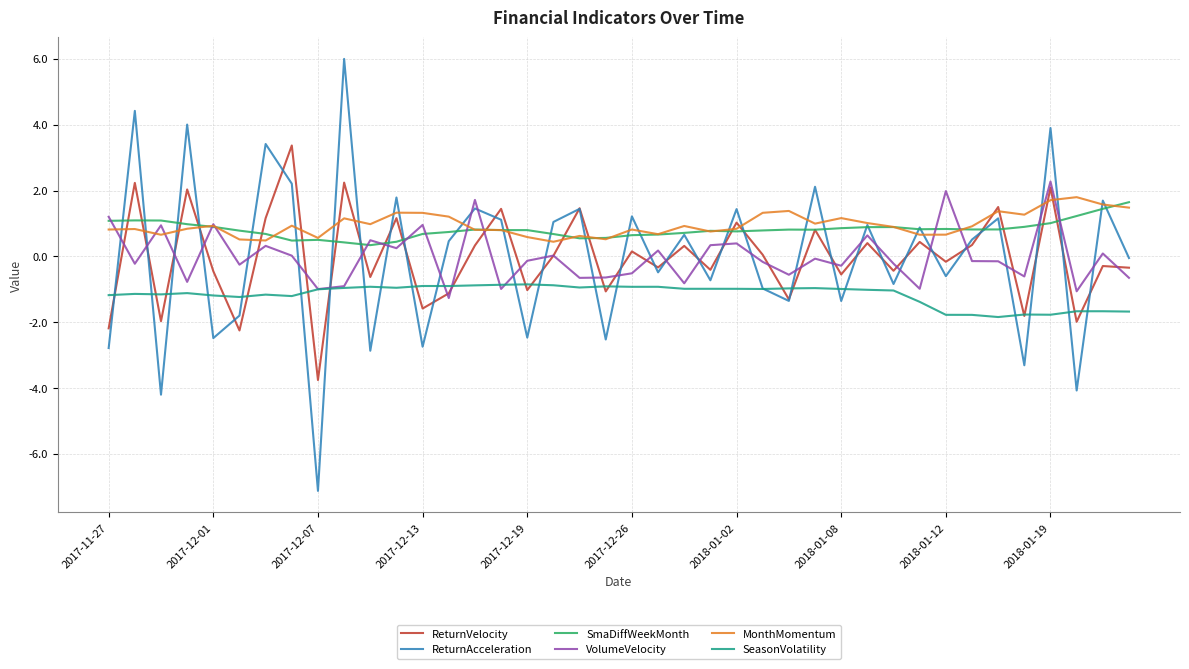

True or false: SmaDiffWeekMonth and SeasonVolatility intersect in this chart.

False